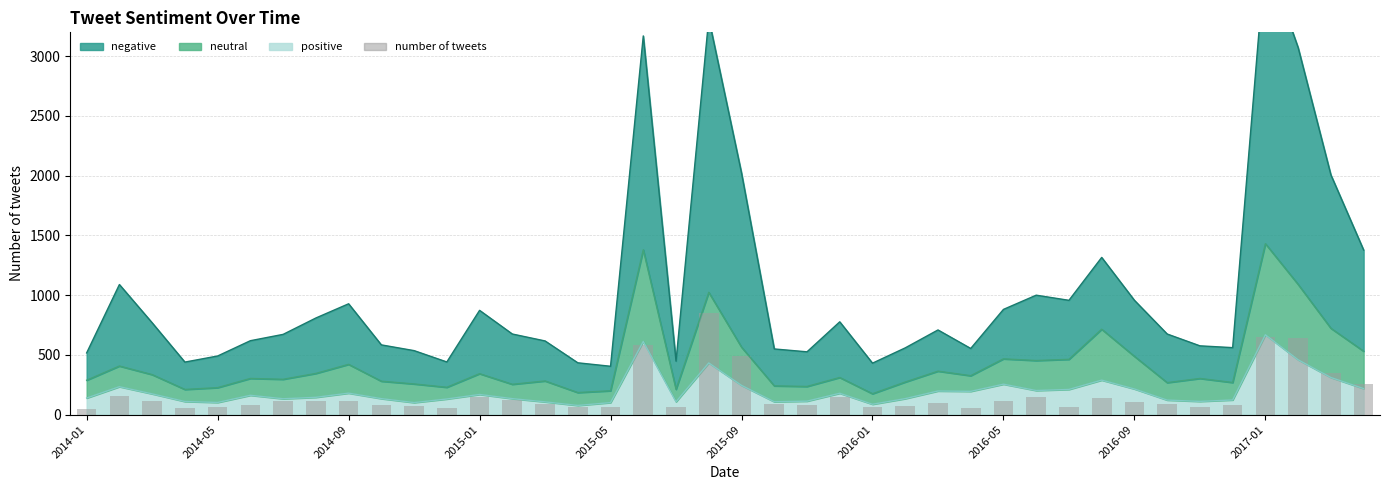

Reading left to right, what are all the values shown in this chart?

45	160	117	58	63	85	115	117	113	84	73	54	149	125	92	64	61	580	60	850	490	92	83	146	63	71	96	56	111	147	67	140	110	88	60	84	651	642	352	260